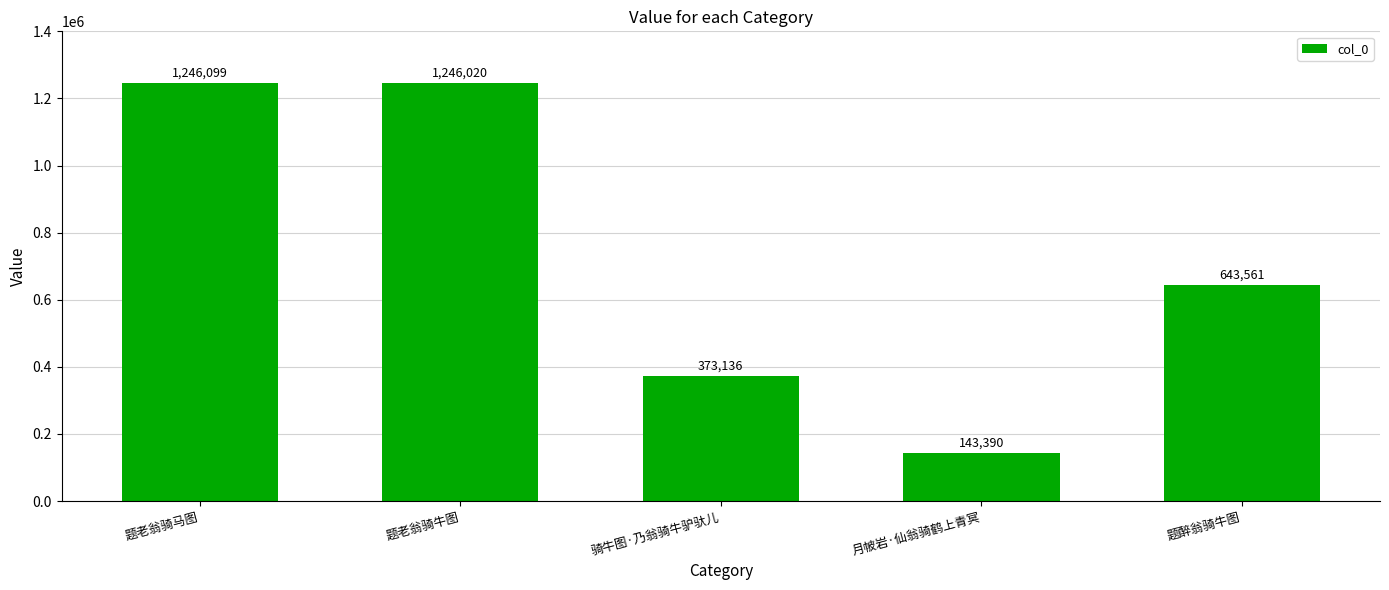

What is the ratio of the value at 骑牛图·乃翁骑牛驴驮儿 to the value at 题老翁骑牛图?

0.3